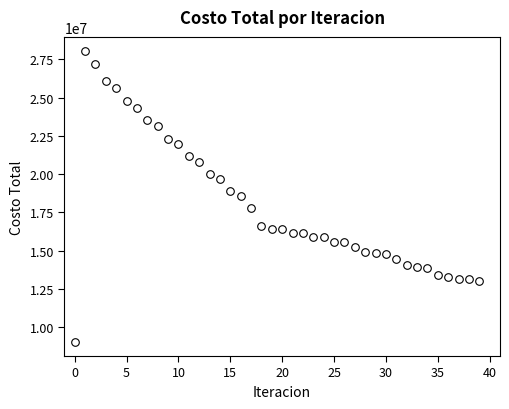

What is the range of Y values (max minus min)?

18972149.0